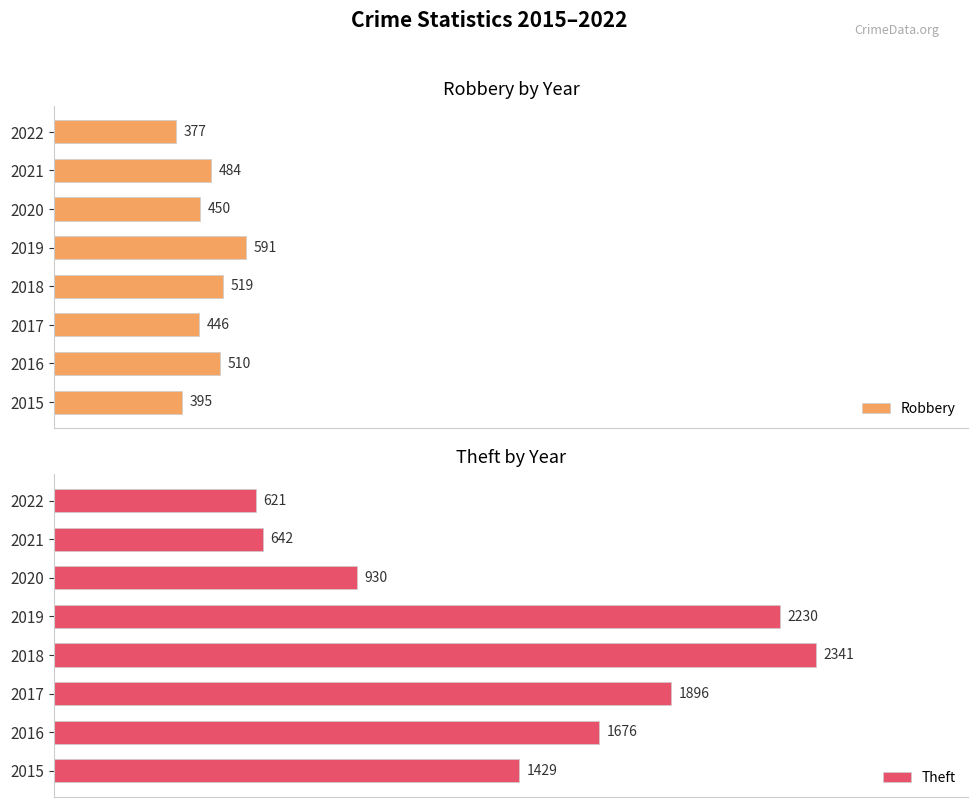

List the labels in order of Robbery value, smallest first.

2022, 2015, 2017, 2020, 2021, 2016, 2018, 2019